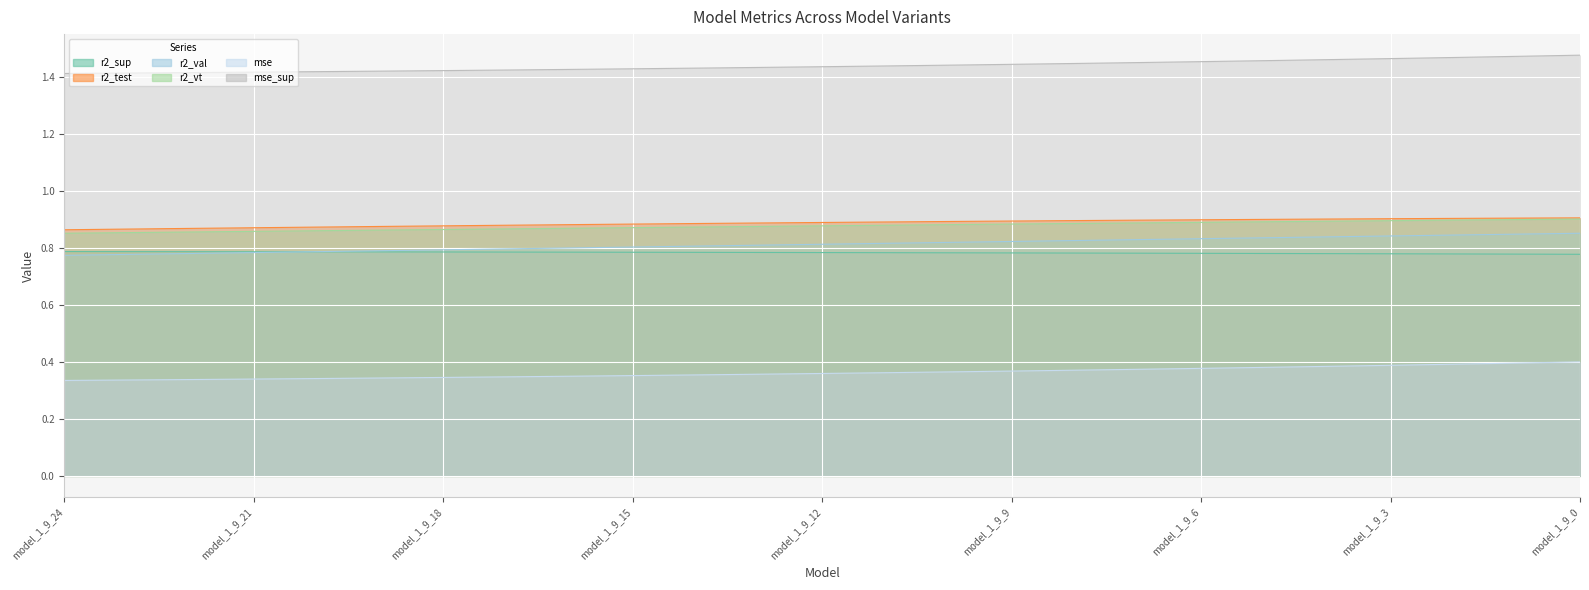

The value of mse at model_1_9_19 is 0.2. True or false?

False